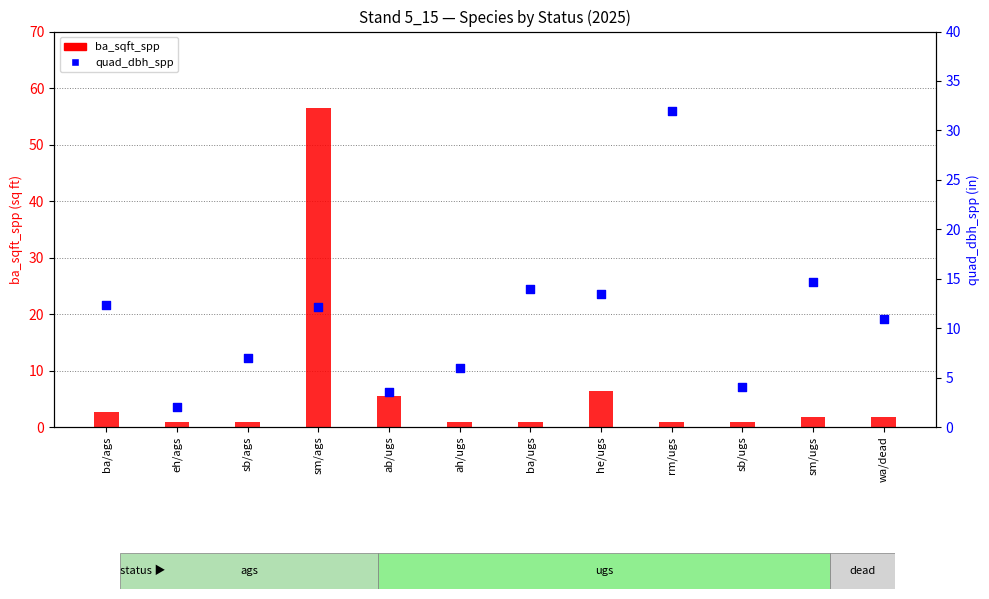

Which series has the widest spread of Y values?

ba_sqft_spp